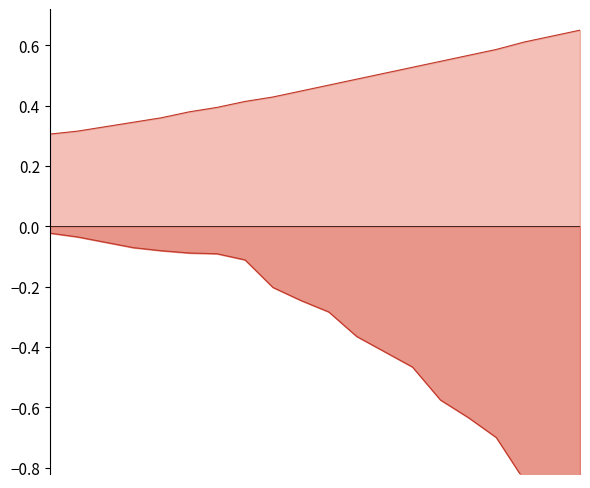

Is it true that exp equals -0.4 at 15?

False